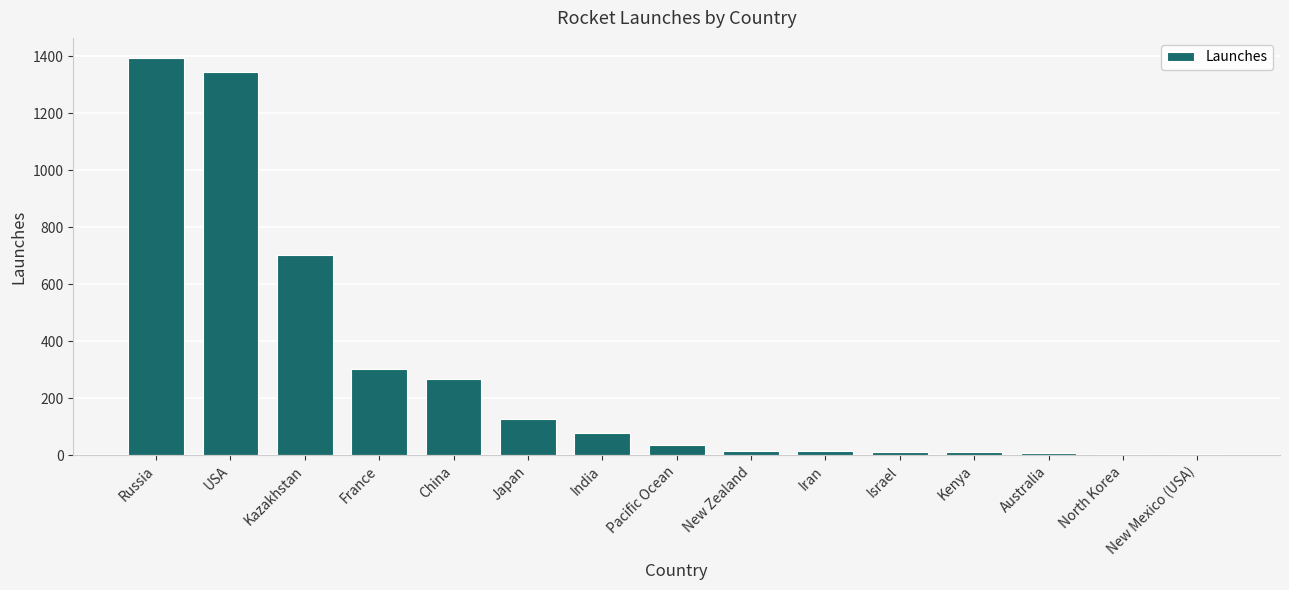

What is the sum of all values?

4310